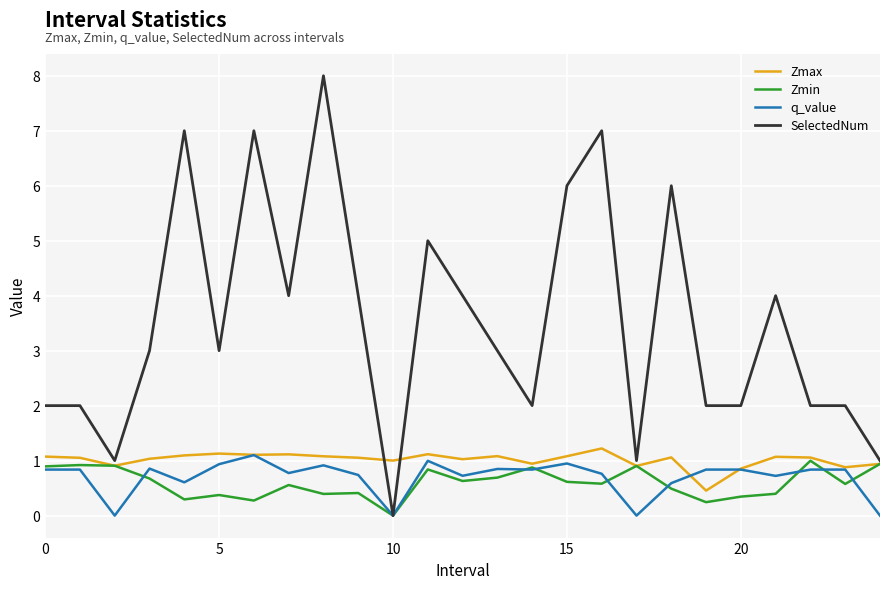

Which series has the largest total across all categories?

SelectedNum